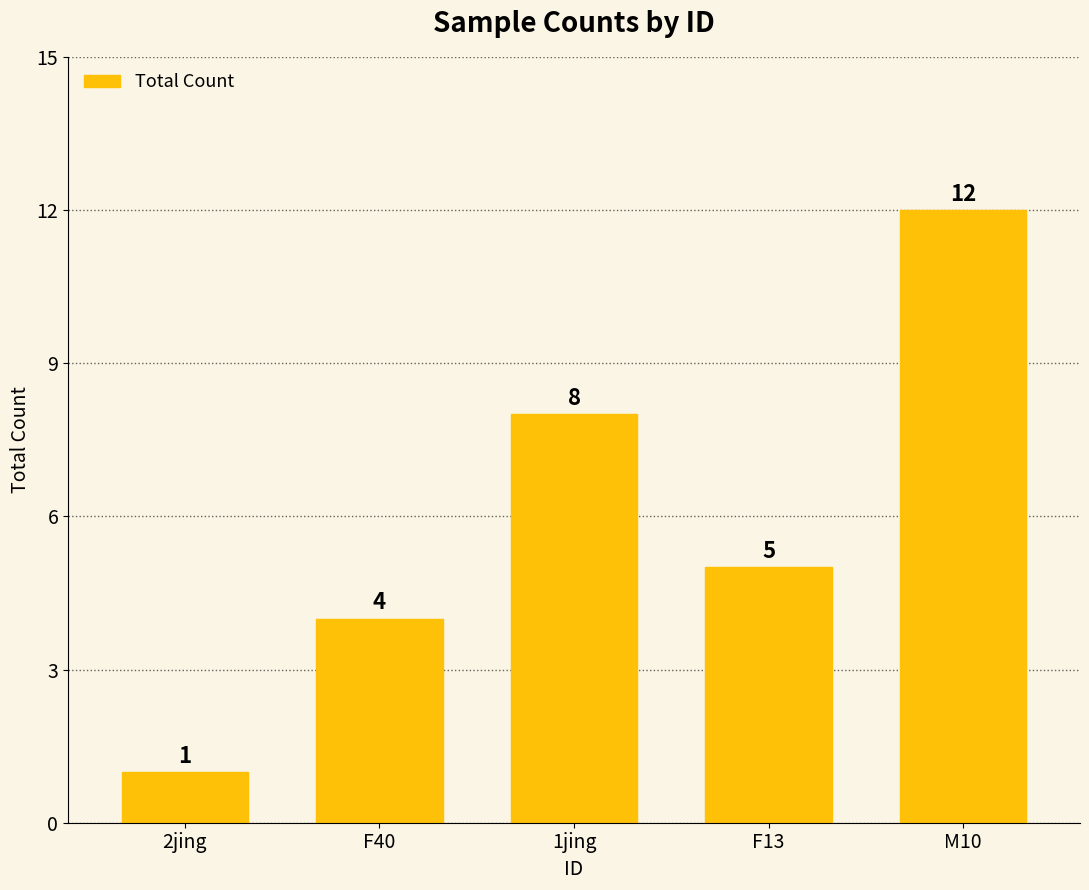

List the labels in order of value, largest first.

M10, 1jing, F13, F40, 2jing